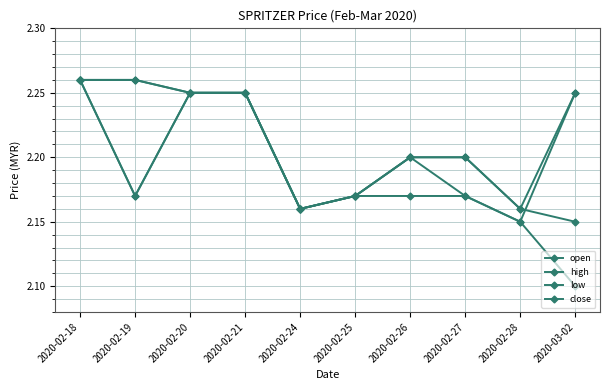

Does the chart have visible grid lines?

Yes